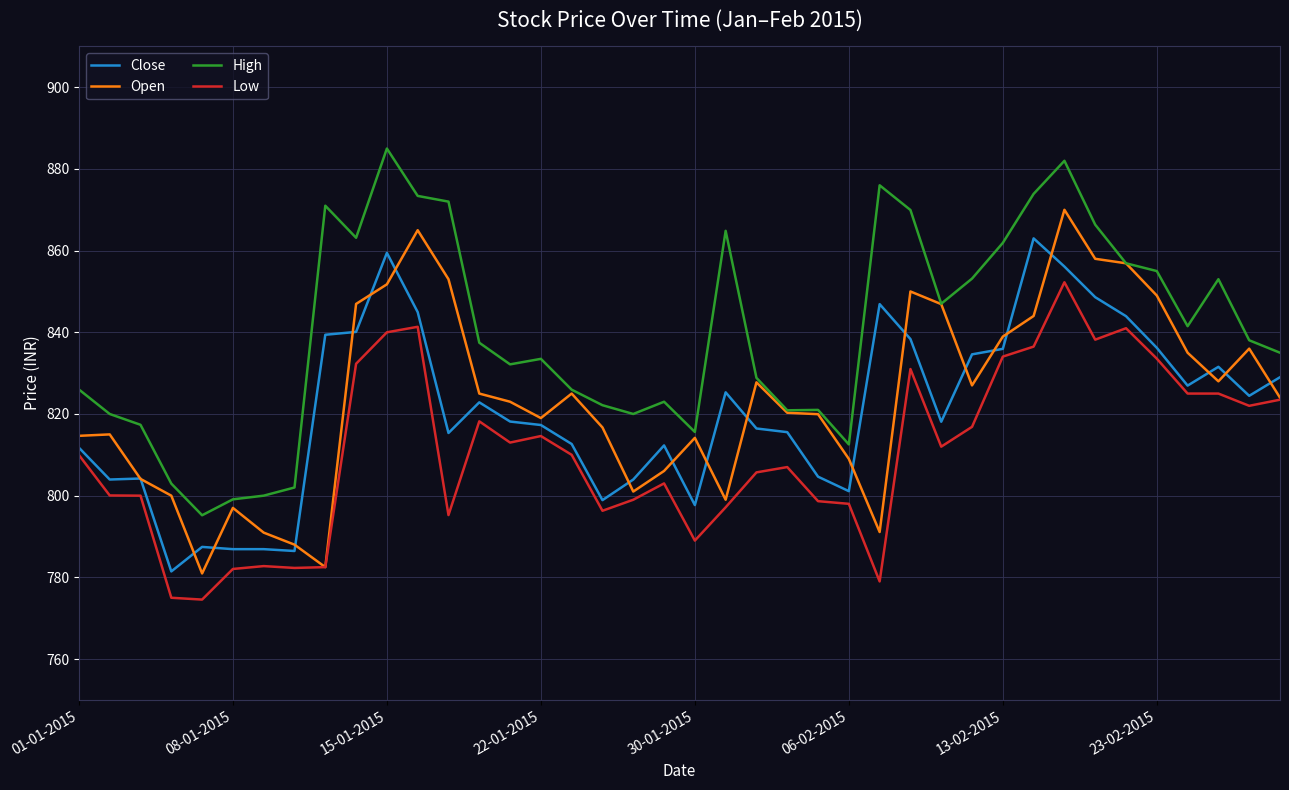

Which series ends up on top after the final intersection of Close and Open?

Close